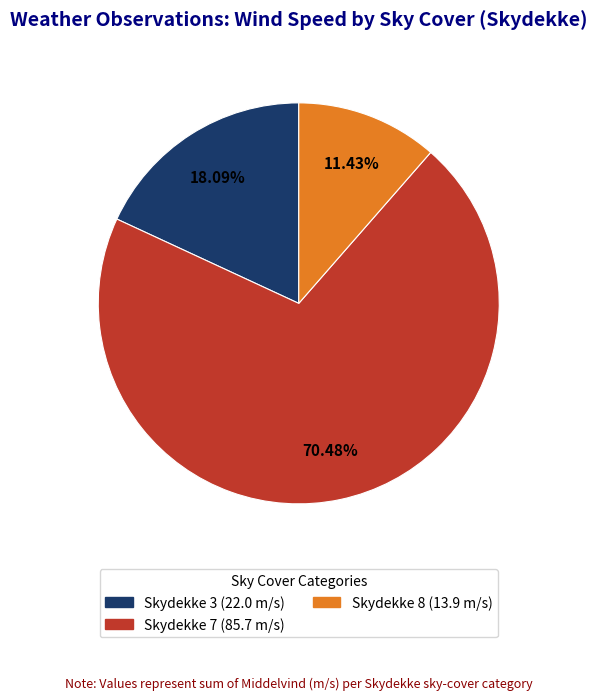

Is there a majority slice in this chart?

Yes